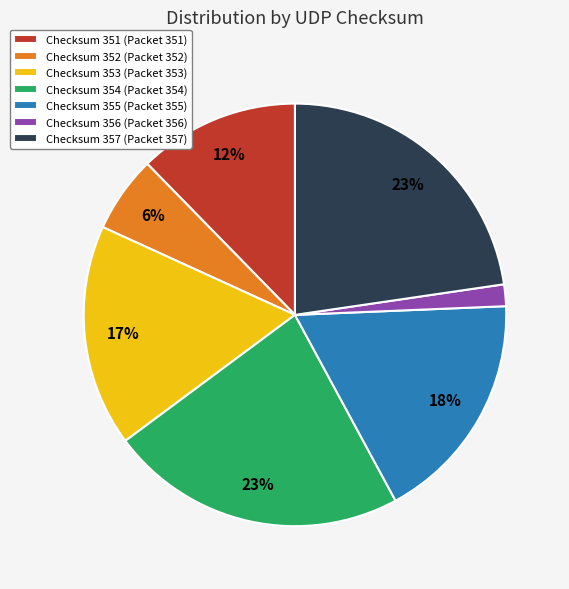

Does any single category account for the majority?

No